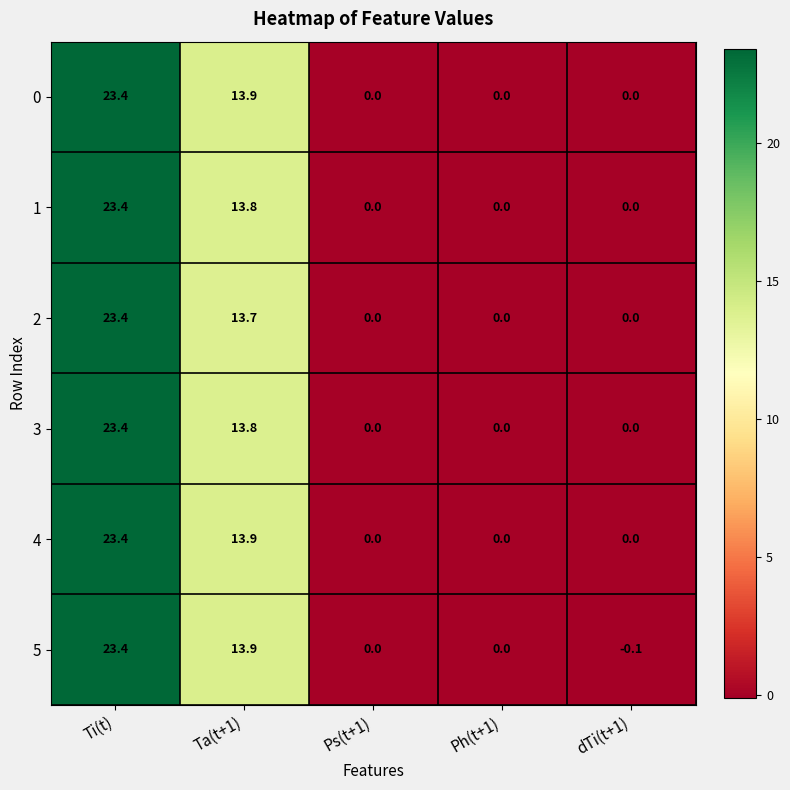

The value of 3 at Ta(t+1) is 13.8. True or false?

True